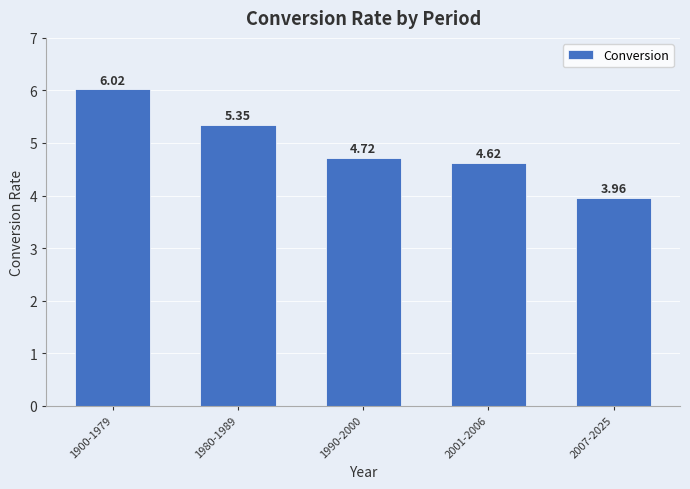

What is the change in value from 1980-1989 to 1990-2000?

-0.6